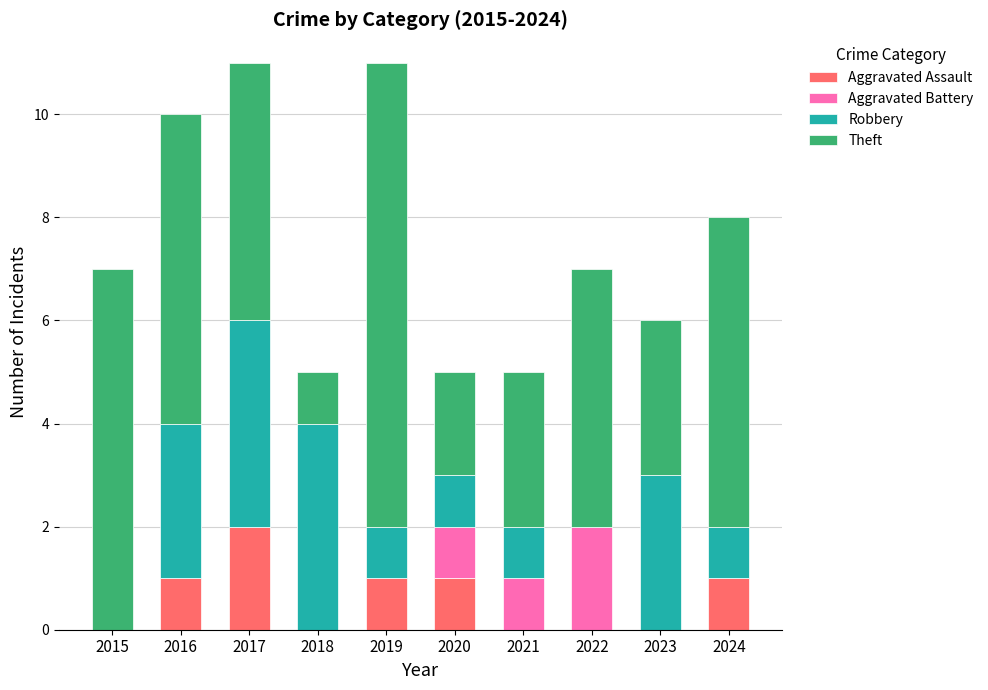

At which label does Aggravated Assault reach its peak?

2017